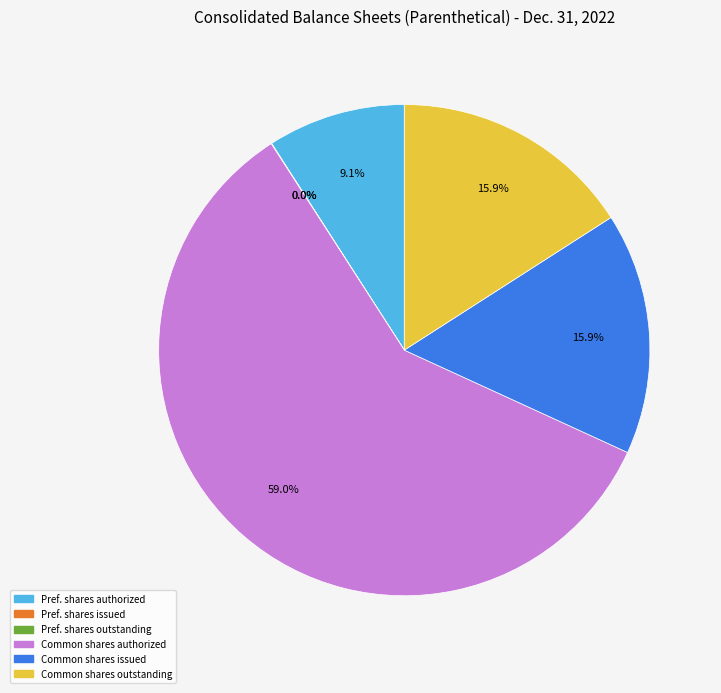

Is there a majority slice in this chart?

Yes